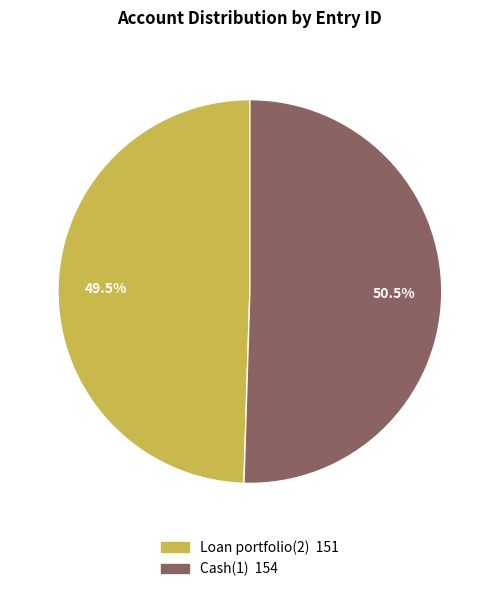

Rank the categories by value from lowest to highest.

Loan portfolio(2), Cash(1)